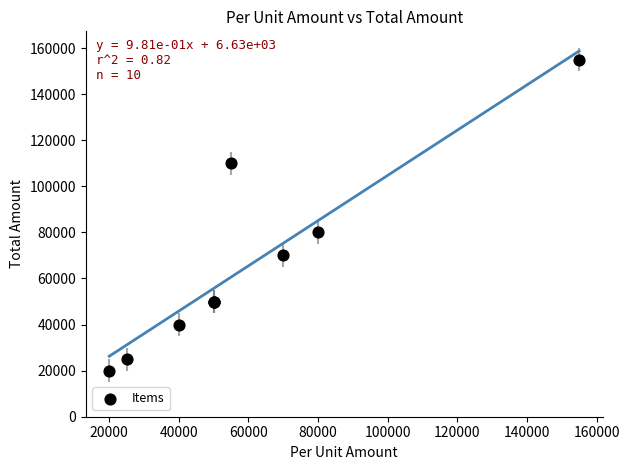

What Y value in the scatter plot is closest to 87500?

80000